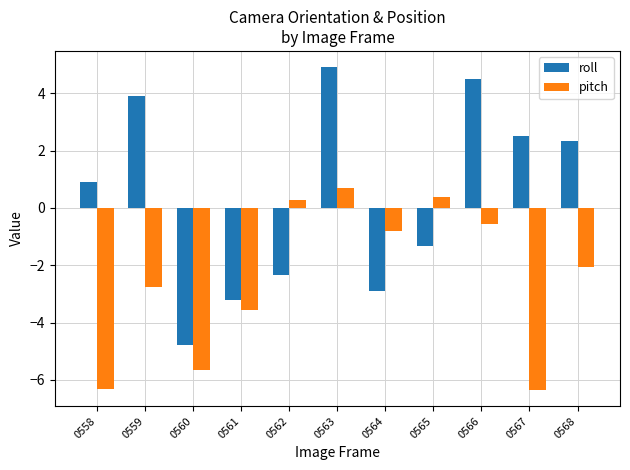

What is the difference between the roll values at 0564 and 0567?

5.4